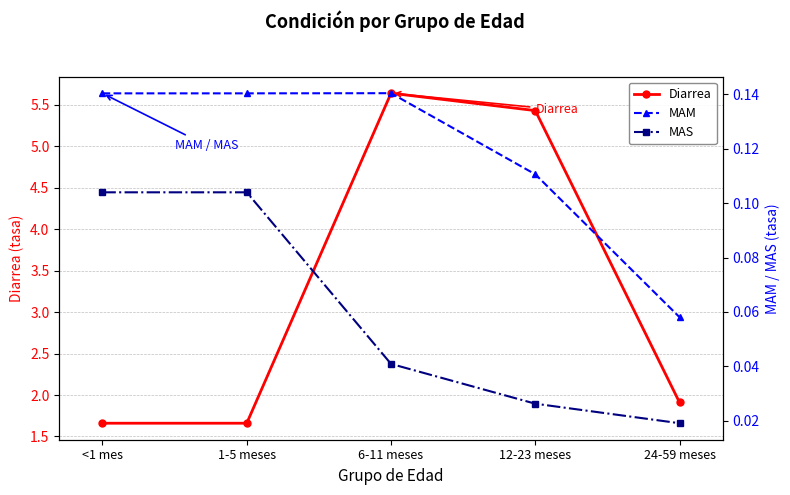

What is the average value of the MAM series?

0.1